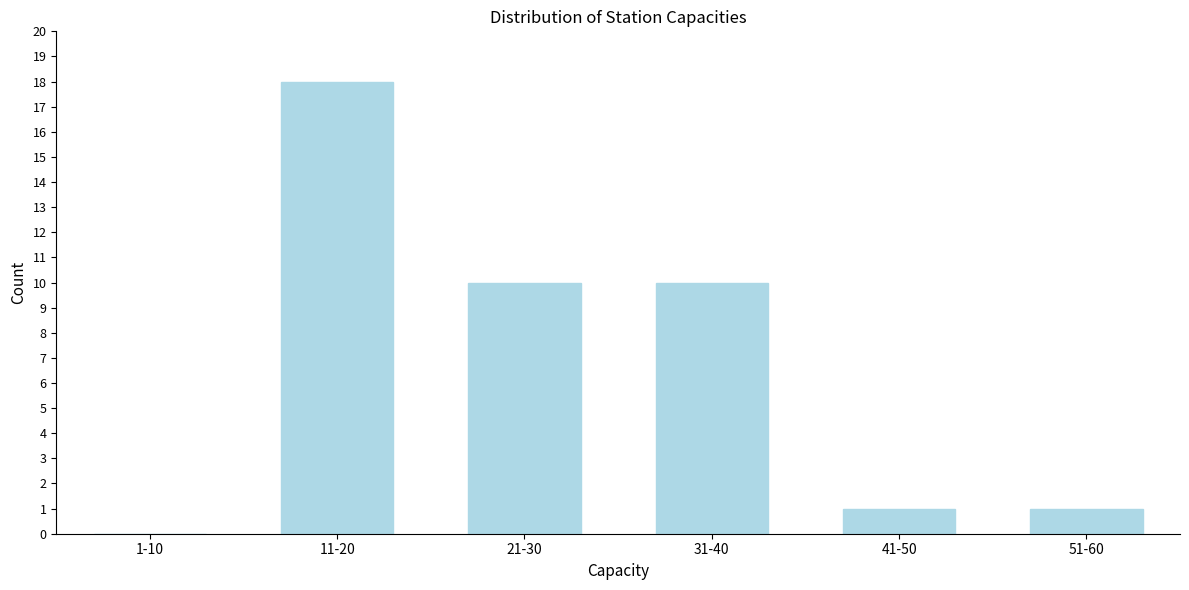

Reading left to right, transcribe all the data shown in this chart.

1-10=0	11-20=18	21-30=10	31-40=10	41-50=1	51-60=1